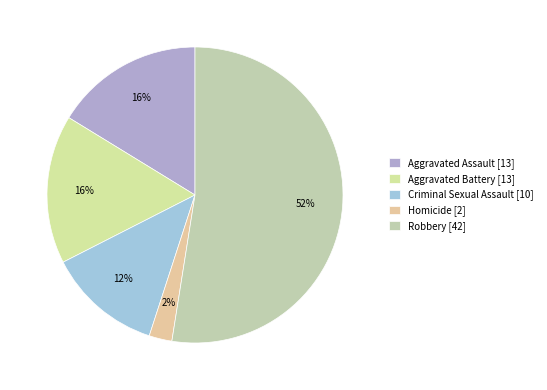

Between Aggravated Battery and Robbery, which is larger?

Robbery